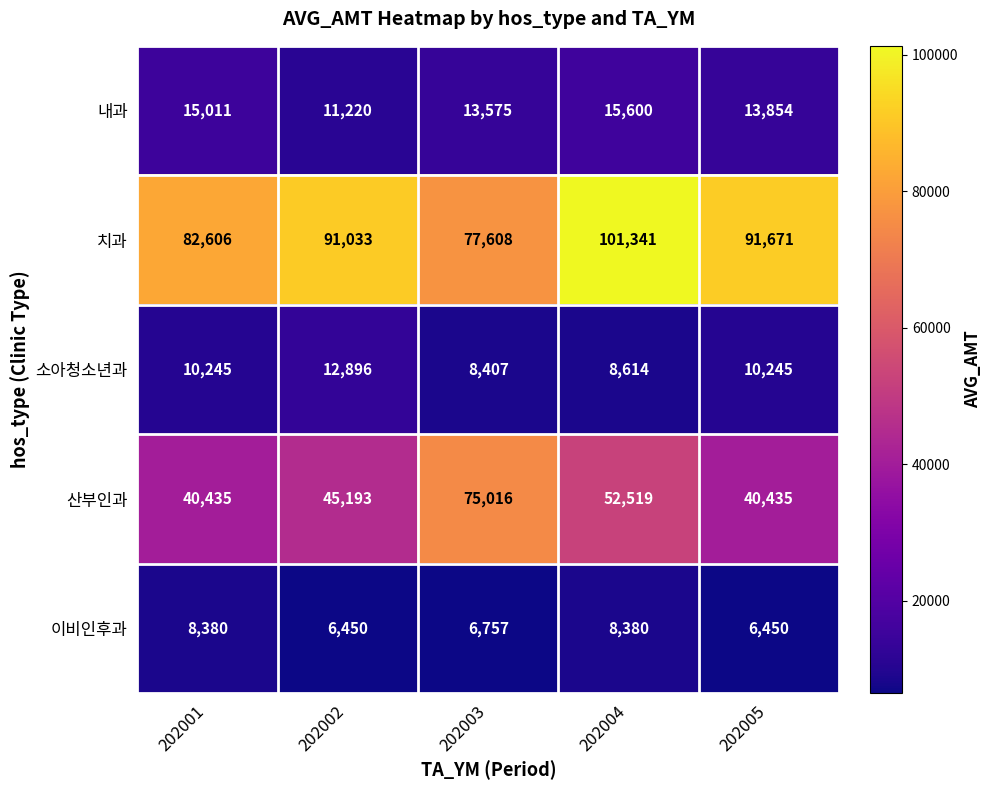

How many categories are shown in the chart?

5